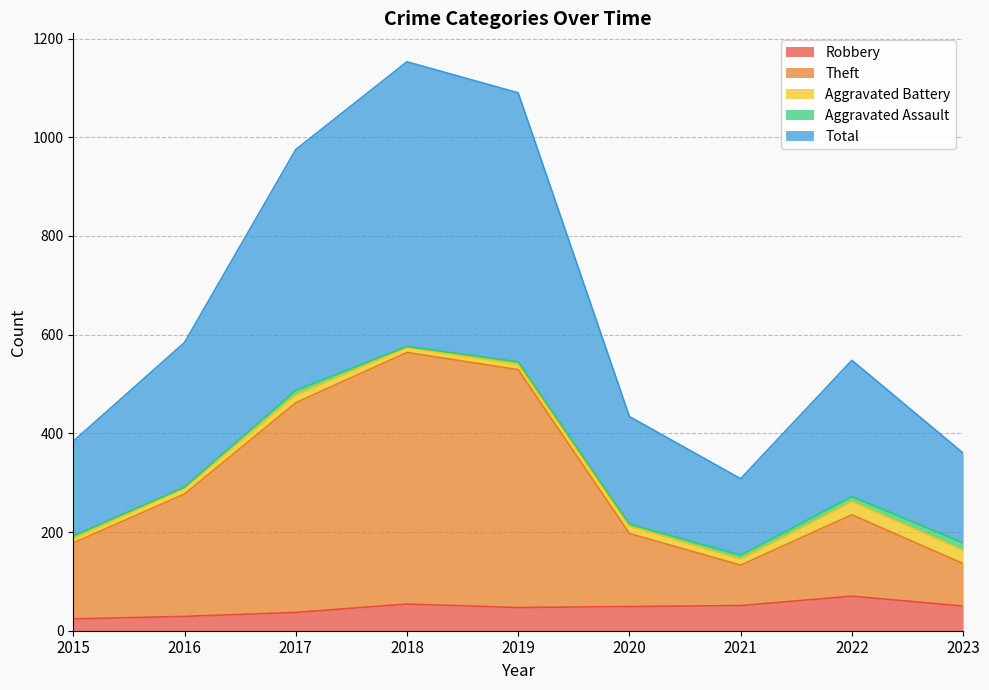

At which category does the chart reach its minimum across all series?

2015